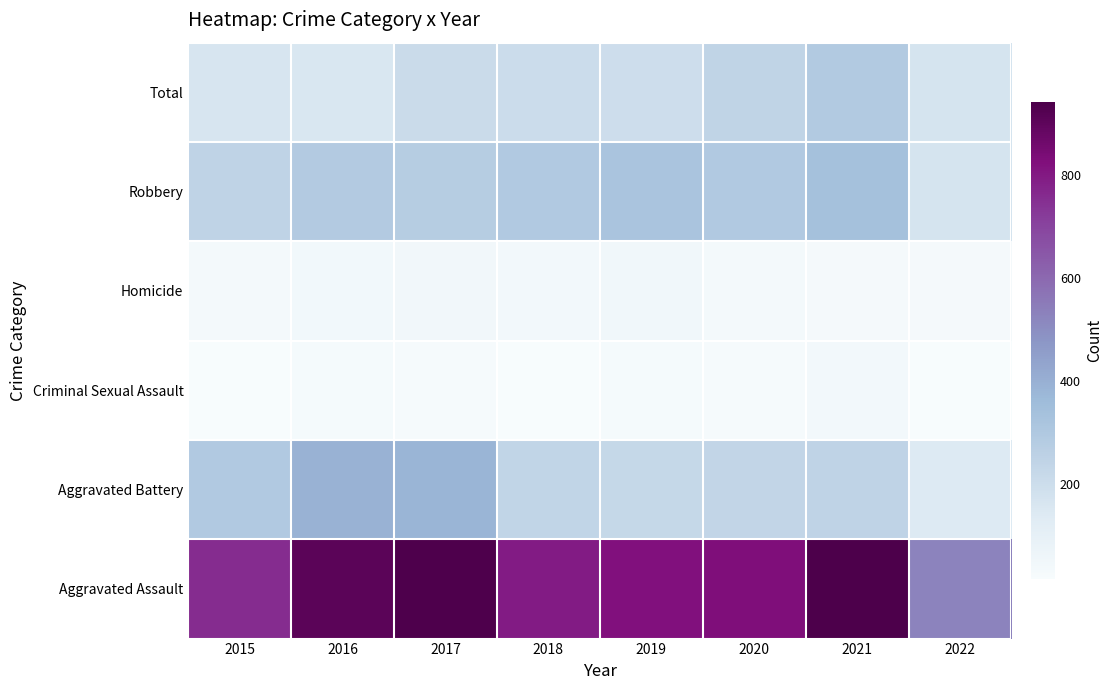

Which series has the widest spread of values?

Aggravated Assault